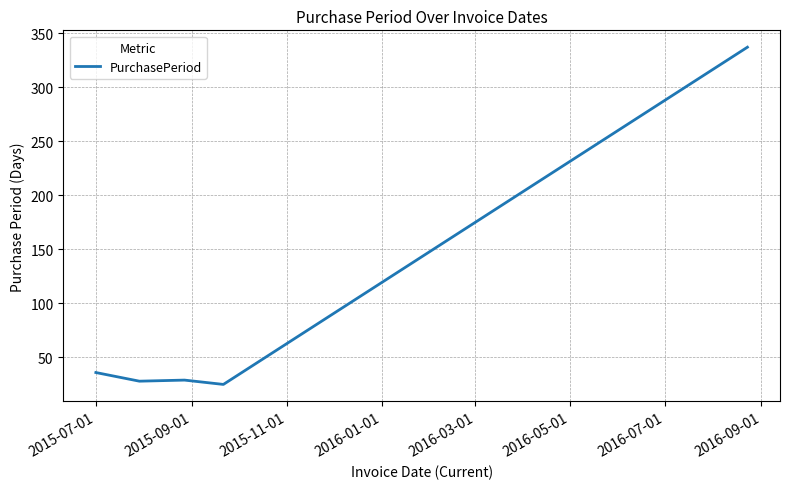

What is the minimum value shown in the chart?

25